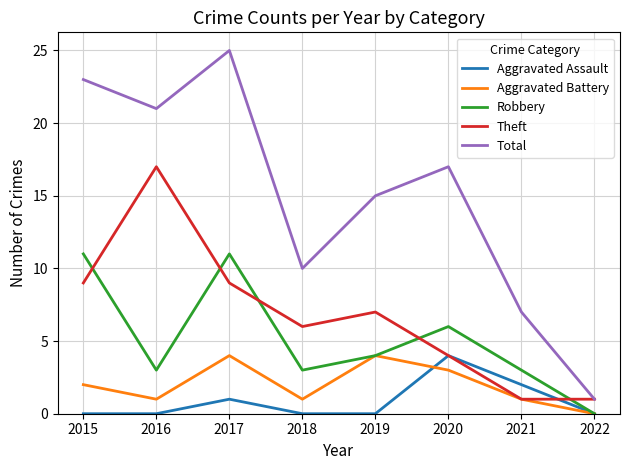

Does the chart display data point markers on the line(s)?

No